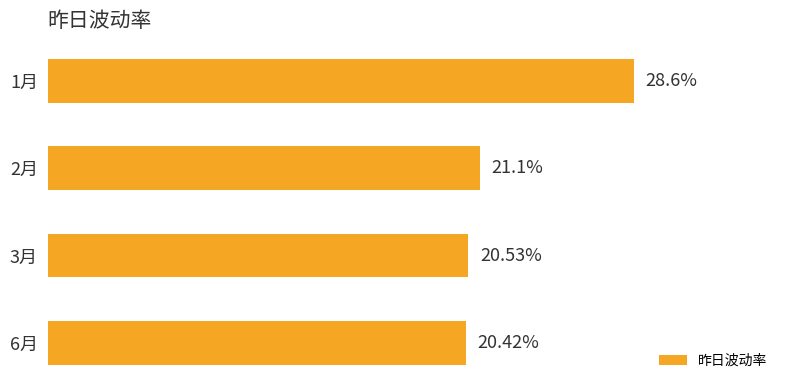

List the labels in order of value, largest first.

1月, 2月, 3月, 6月